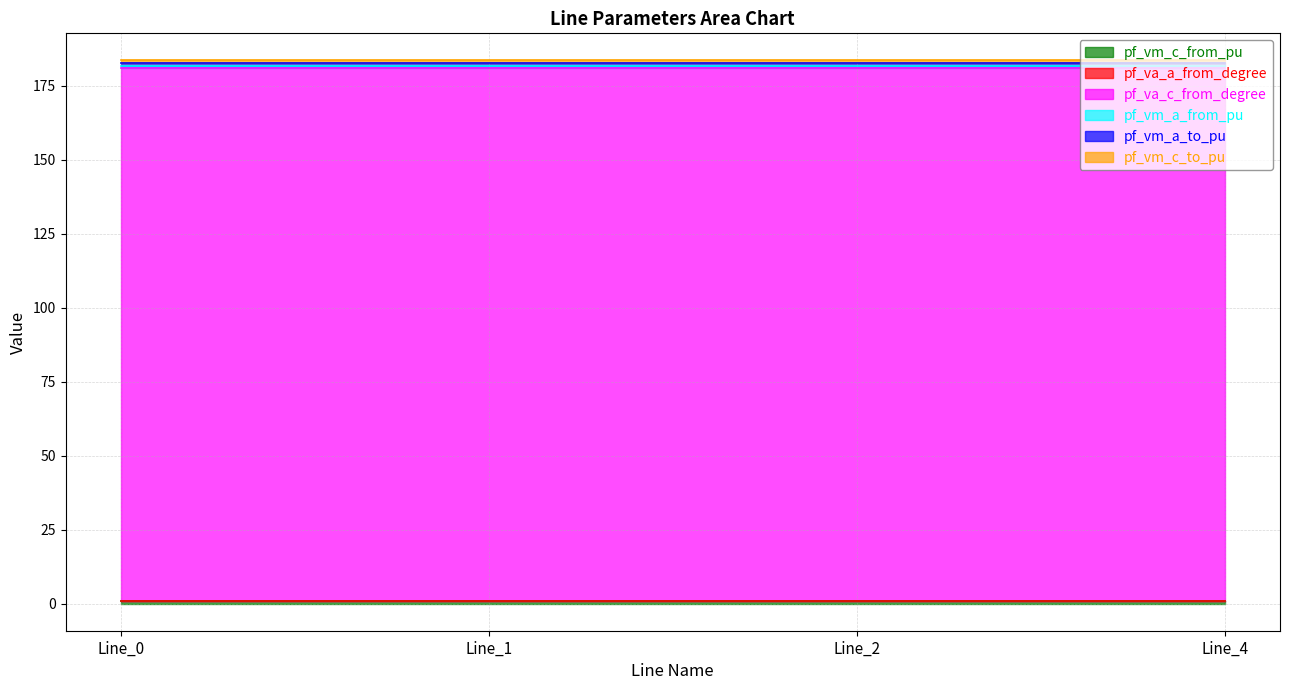

At which label is pf_va_a_from_degree closest to 0?

Line_1